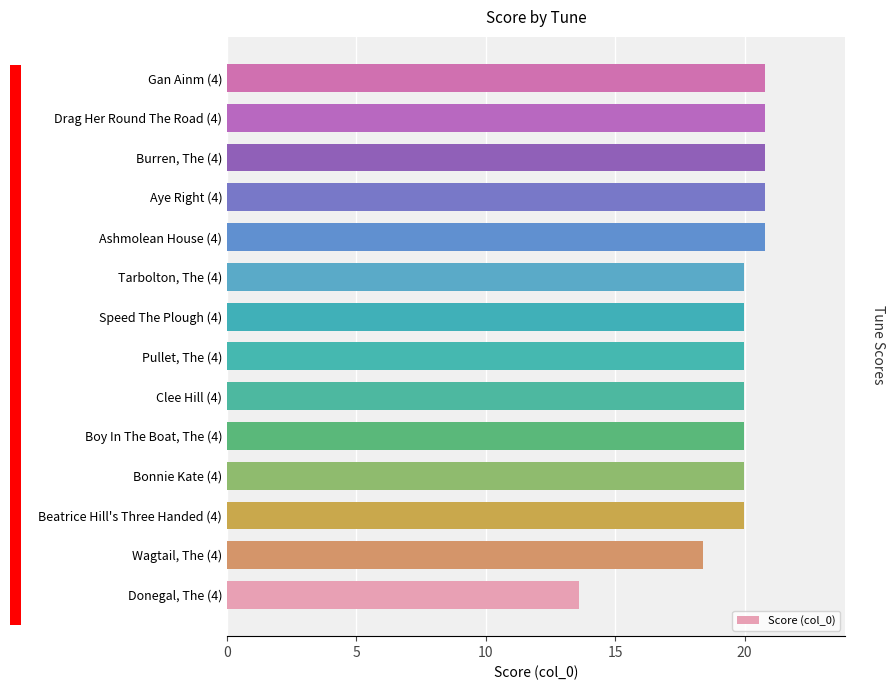

The chart shows a value of 5.8 at Speed The Plough (4). True or false?

False